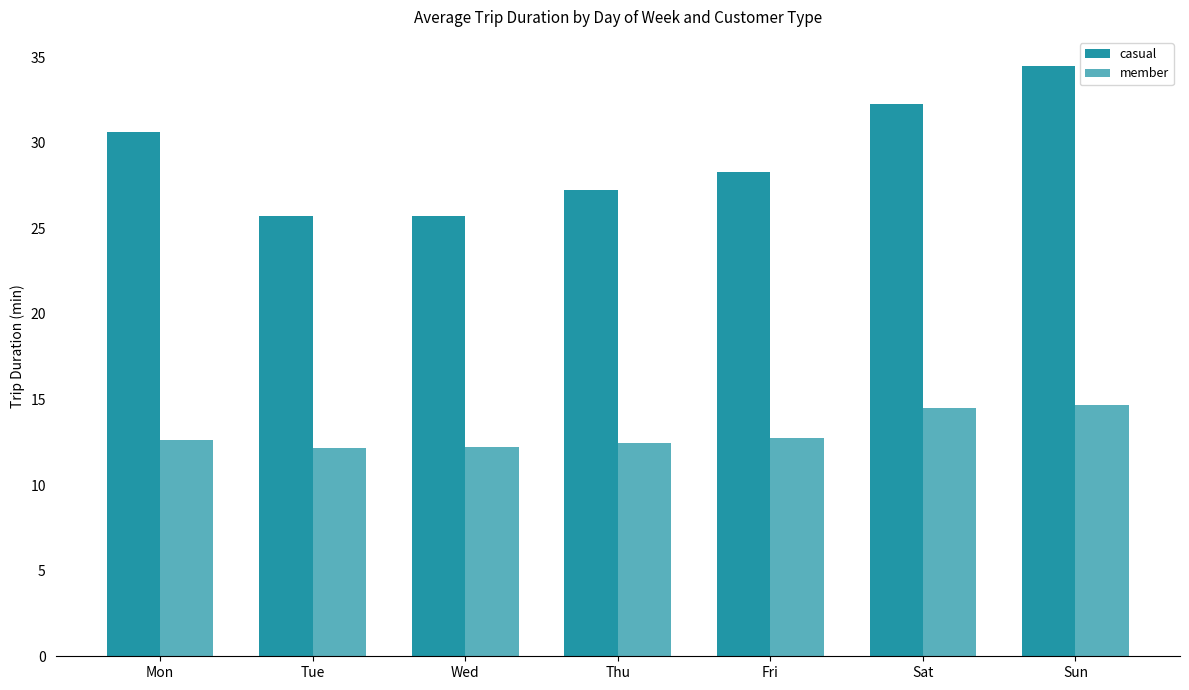

What is the minimum value shown in the chart?

12.2